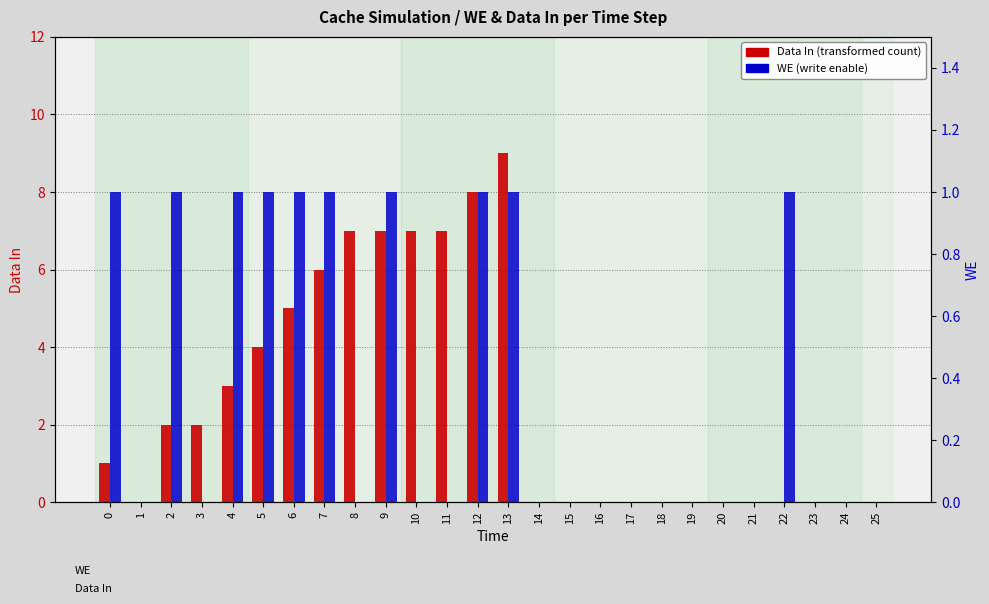

At how many categories does at least one series exceed 1?

12